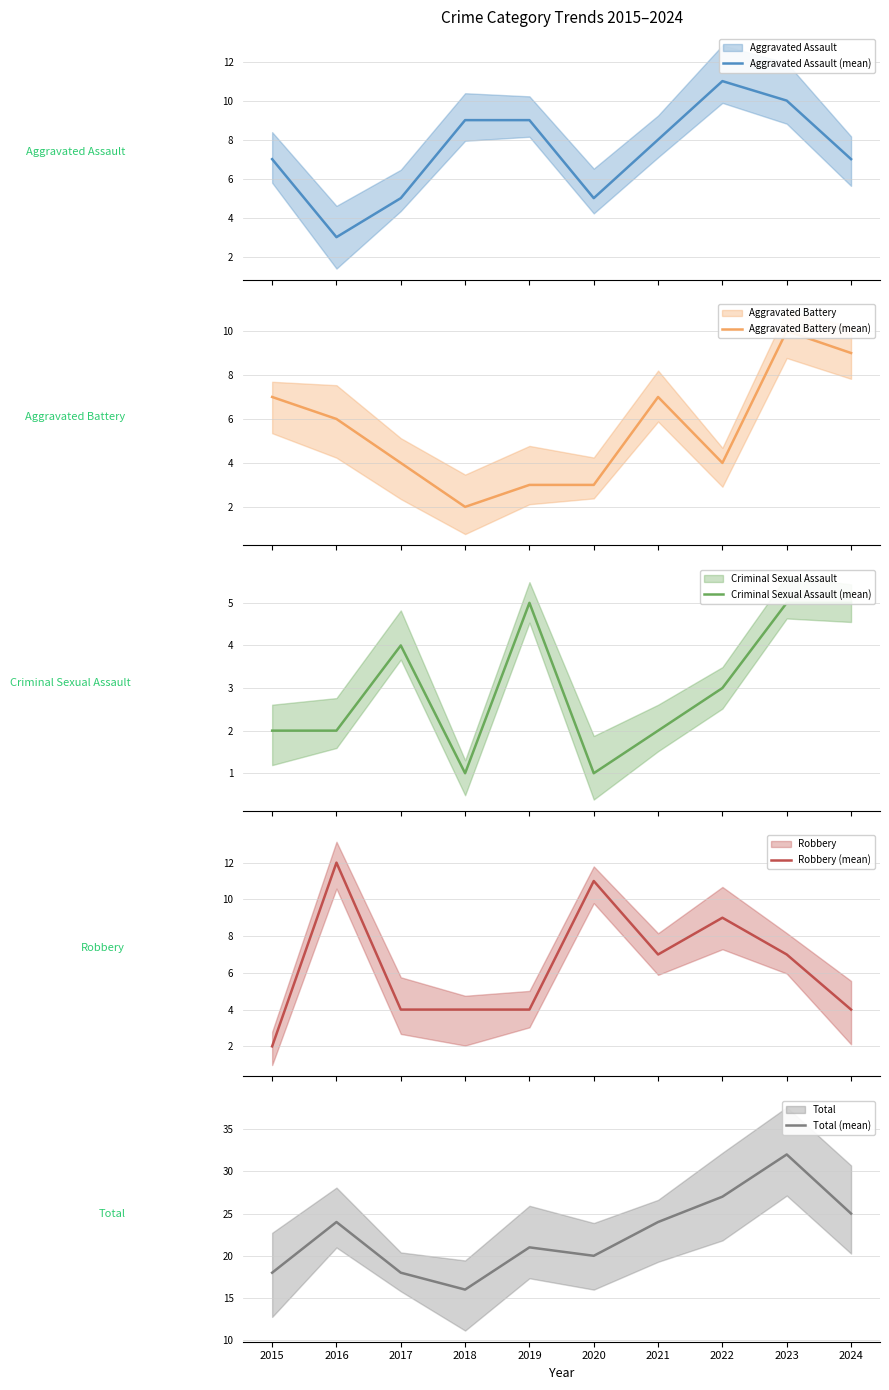

At which label does Aggravated Assault (mean) first exceed 8?

2018